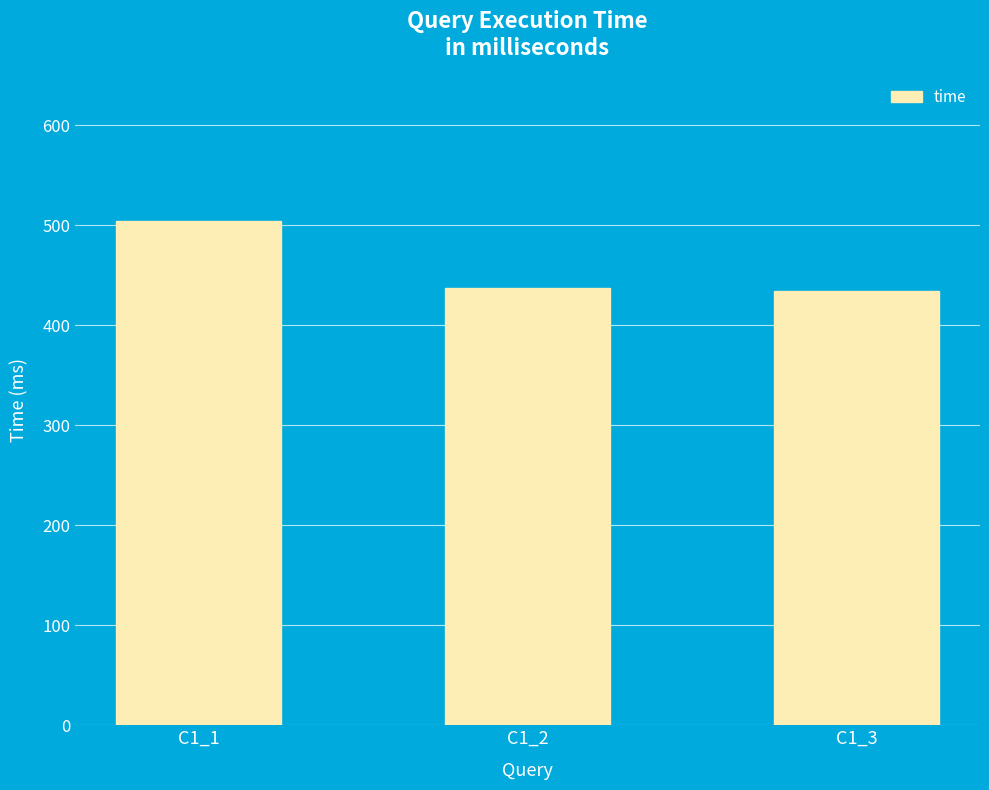

What is the average value?

458.9